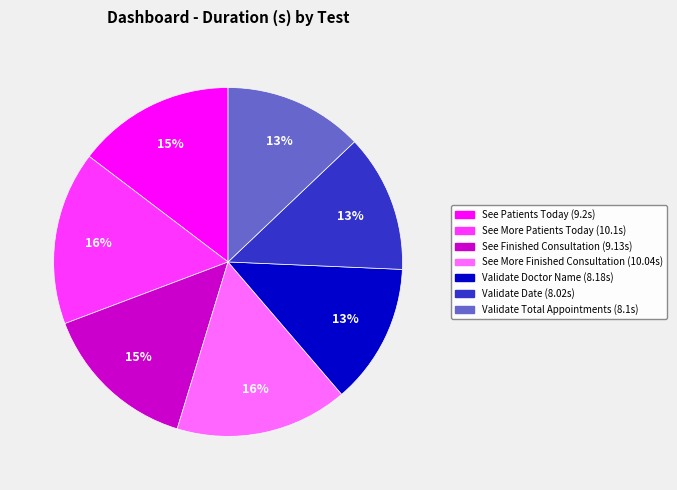

Does any single category account for the majority?

No